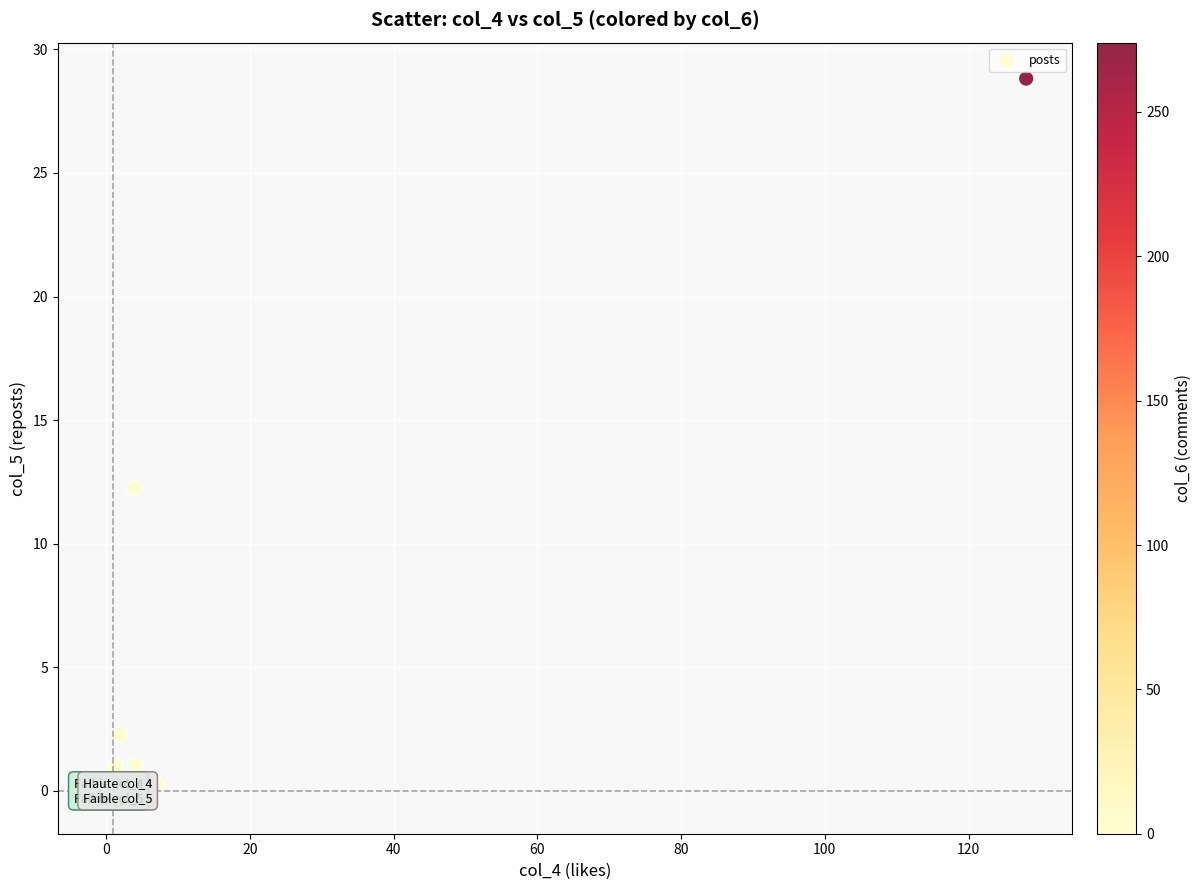

What Y value in the scatter plot is closest to 14?

12.2